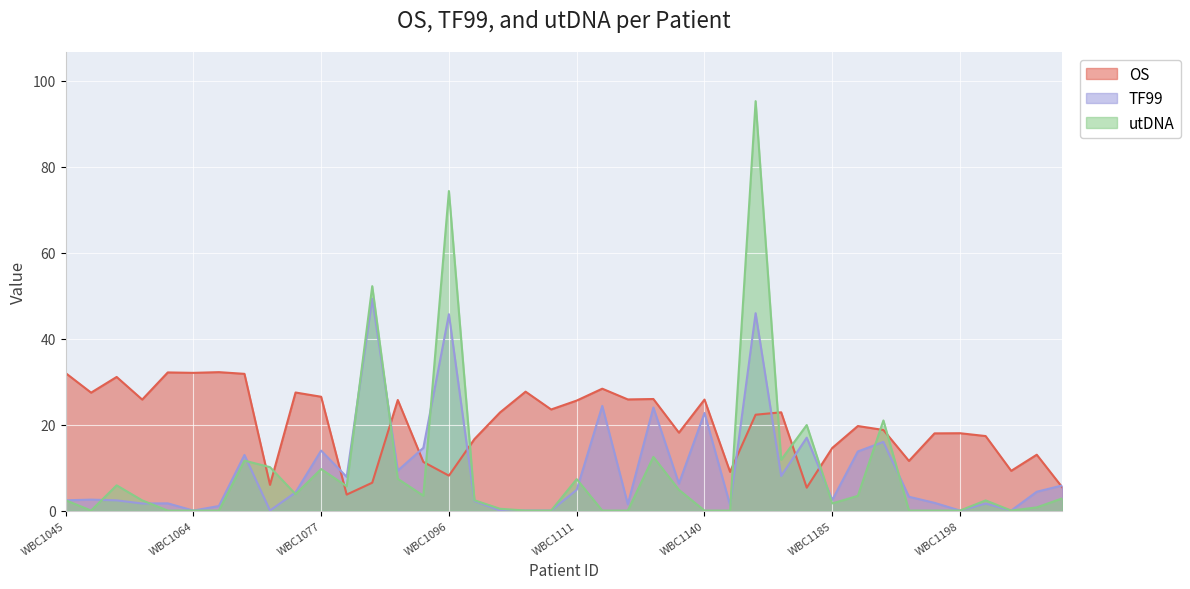

Which has a higher value, WBC1063 or WBC1197?

WBC1063